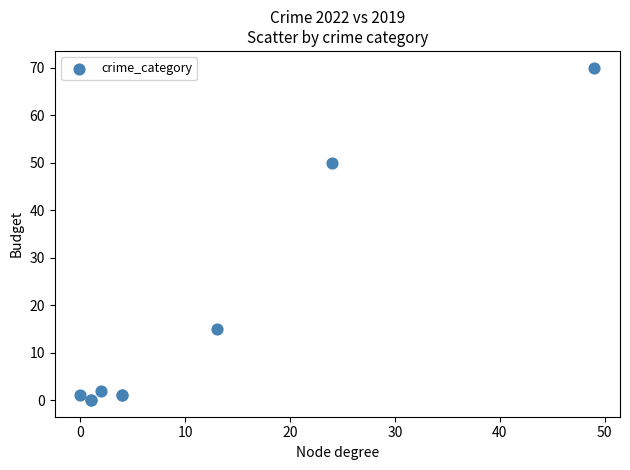

What Y value in the scatter plot is closest to 35?

50